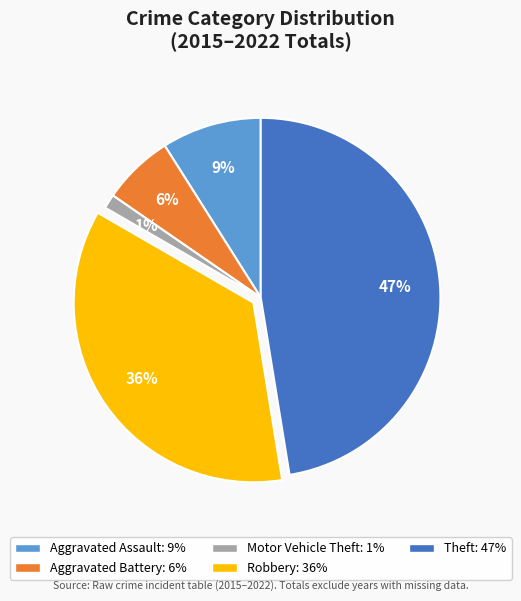

To the nearest percent, what is the combined percentage of Robbery and Motor Vehicle Theft?

37%